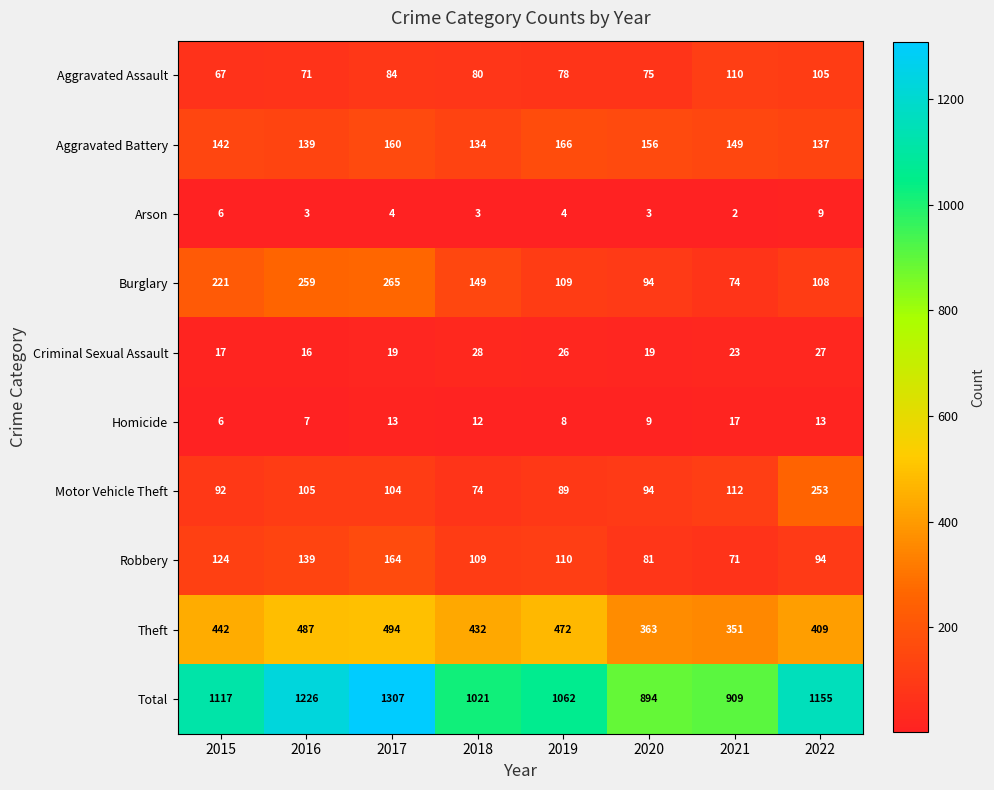

What is the maximum value shown in the chart?

1307